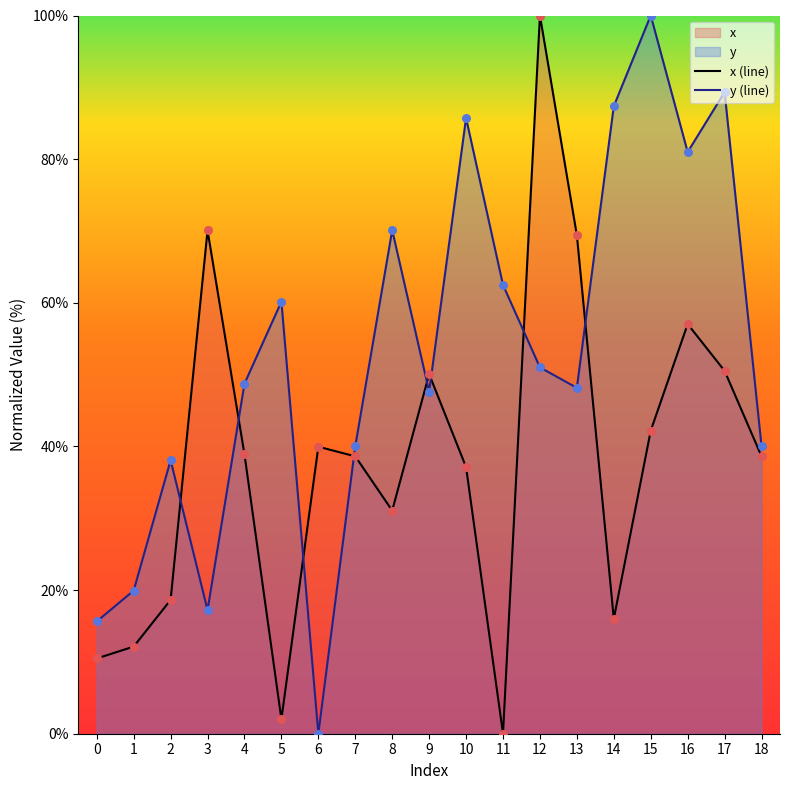

Is the value of x (line) at 18 greater than the value of y (line) at 18?

No